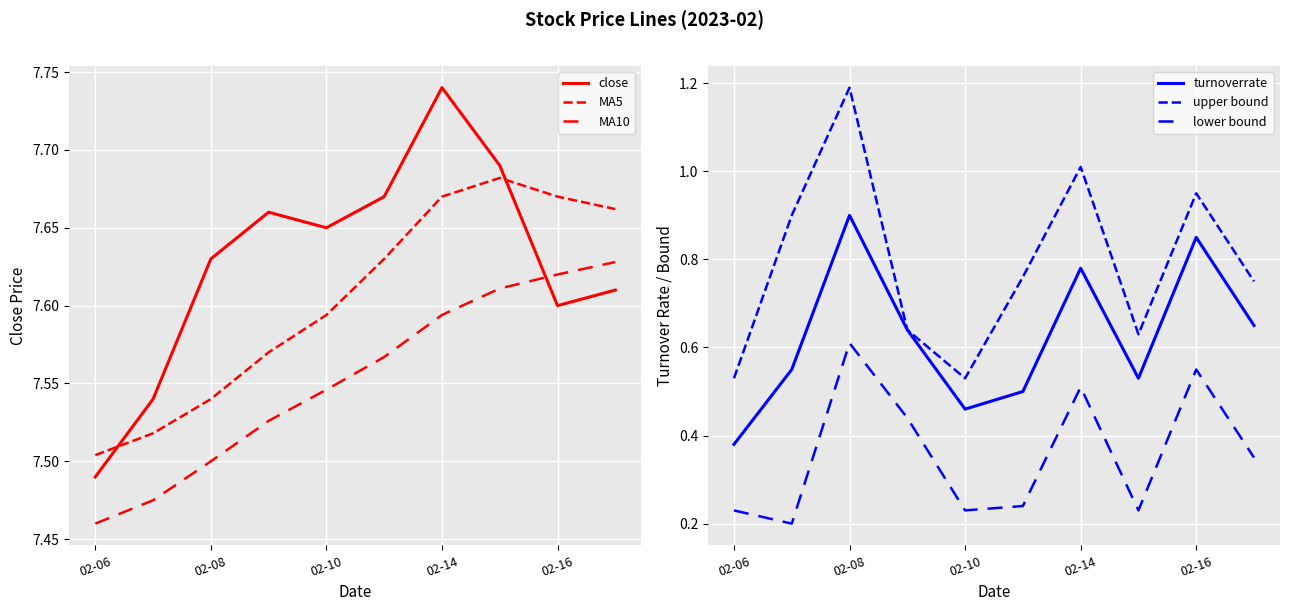

Which series has the widest spread of values?

upper bound